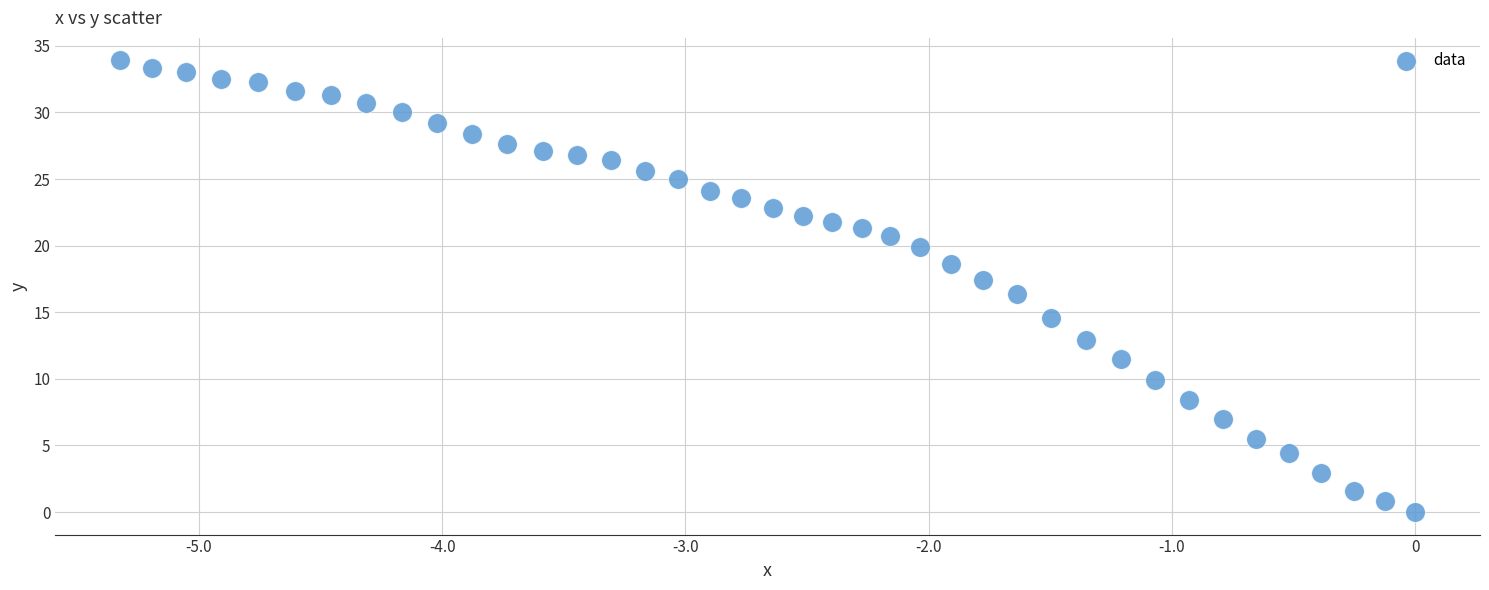

What is the range of X values (max minus min)?

532.4